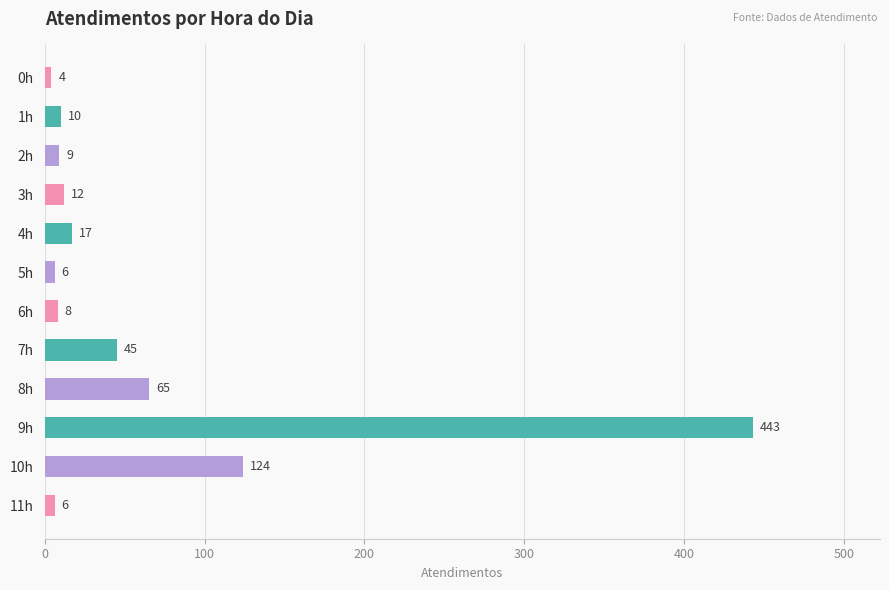

The chart shows a value of 10 at 1h. True or false?

True